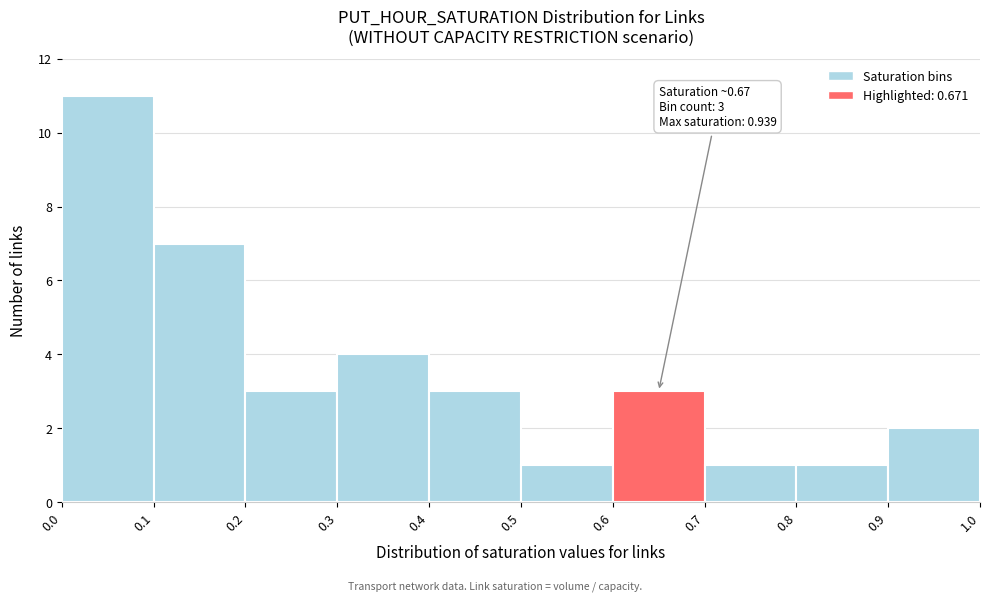

Which range on the x-axis has the tallest bar?

0.0 to 0.1